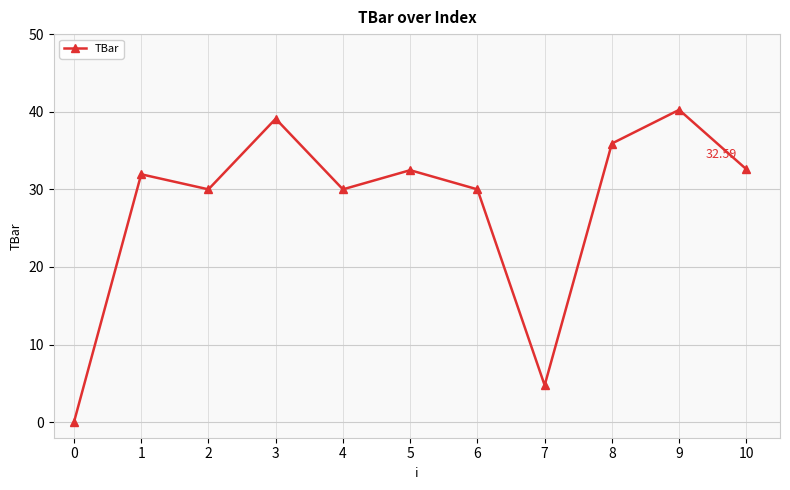

Between 9 and 7, which is larger?

9